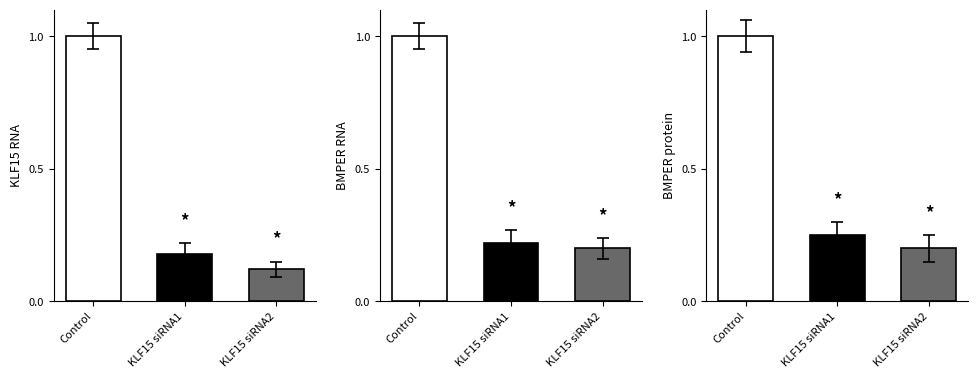

The chart shows a value of 0 at 2078450. True or false?

False